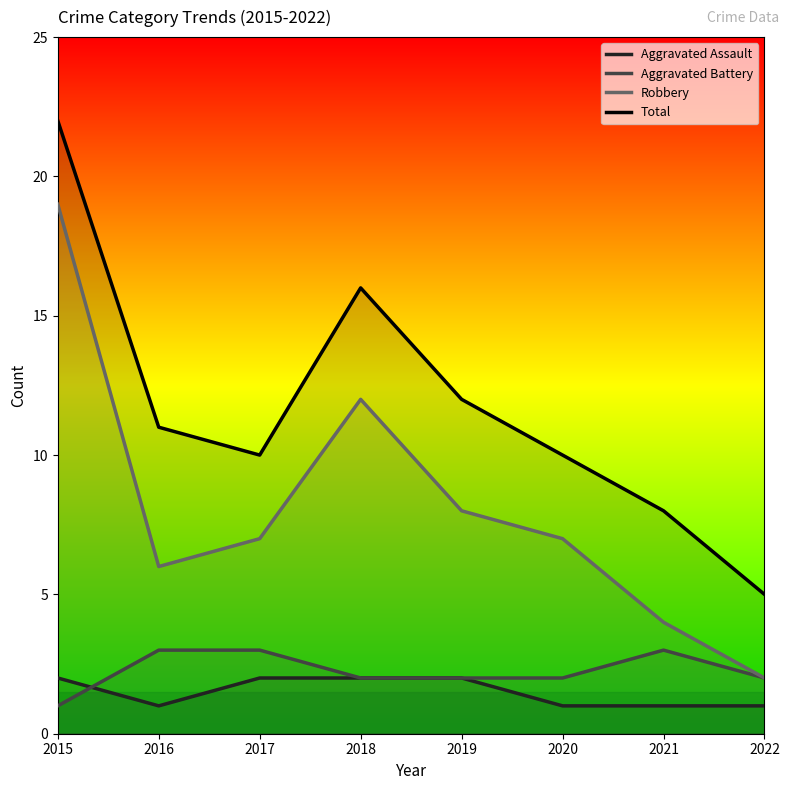

What is the minimum value for Aggravated Battery?

1